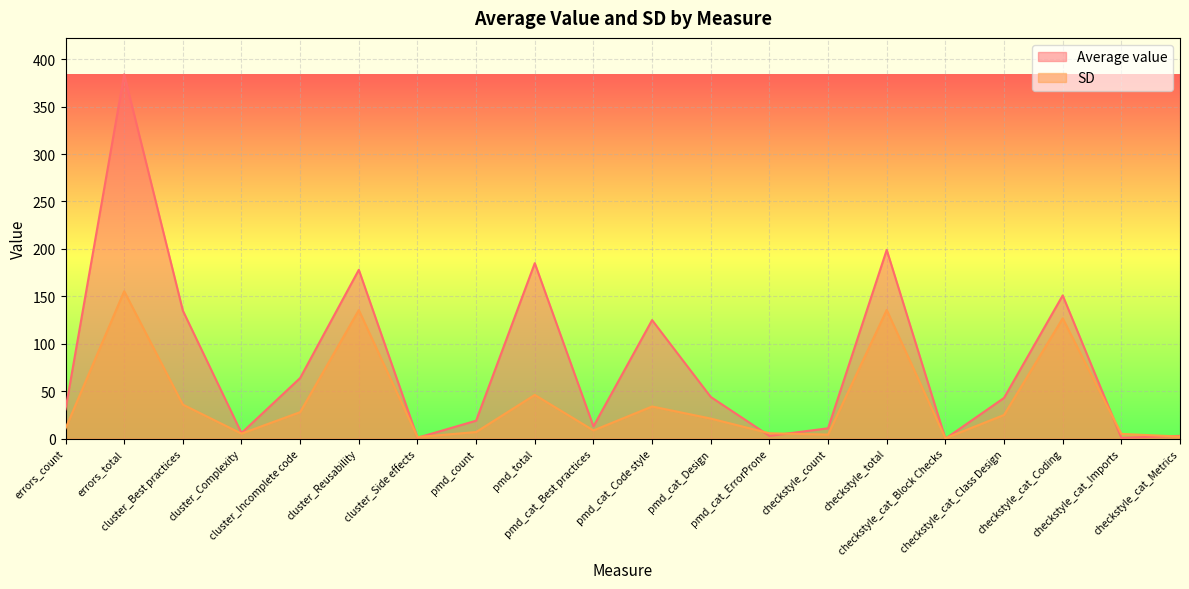

How many lines are shown in the chart?

2